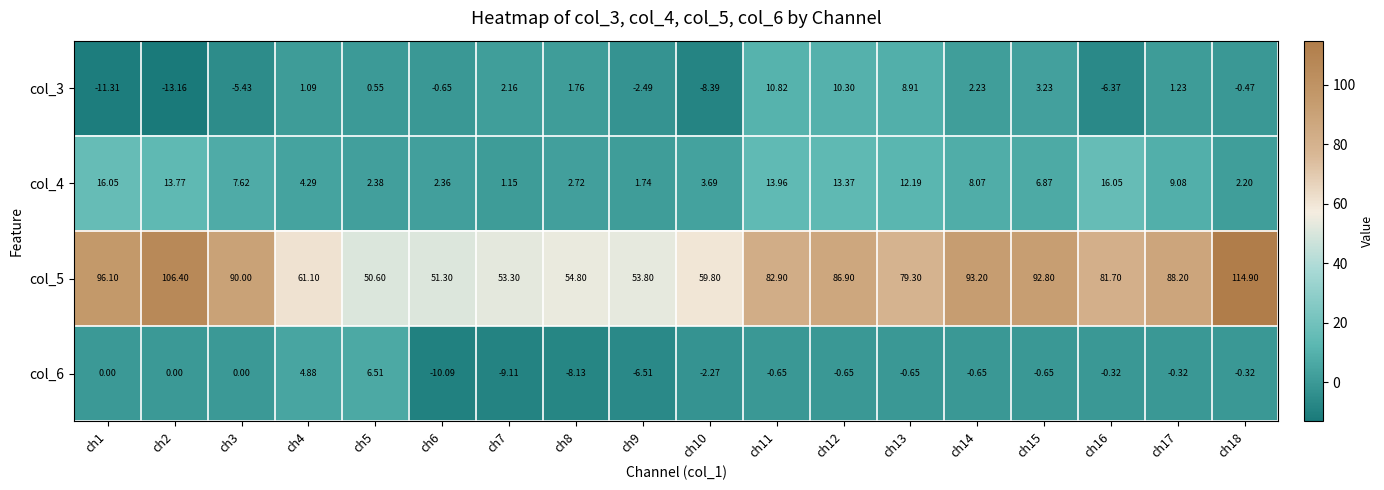

Is the value of col_5 at ch18 greater than the value of col_4 at ch12?

Yes